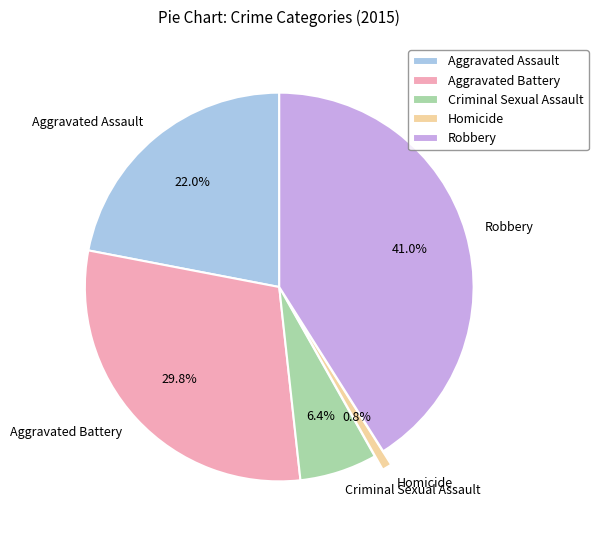

True or false: Aggravated Assault accounts for 22% of the total.

True